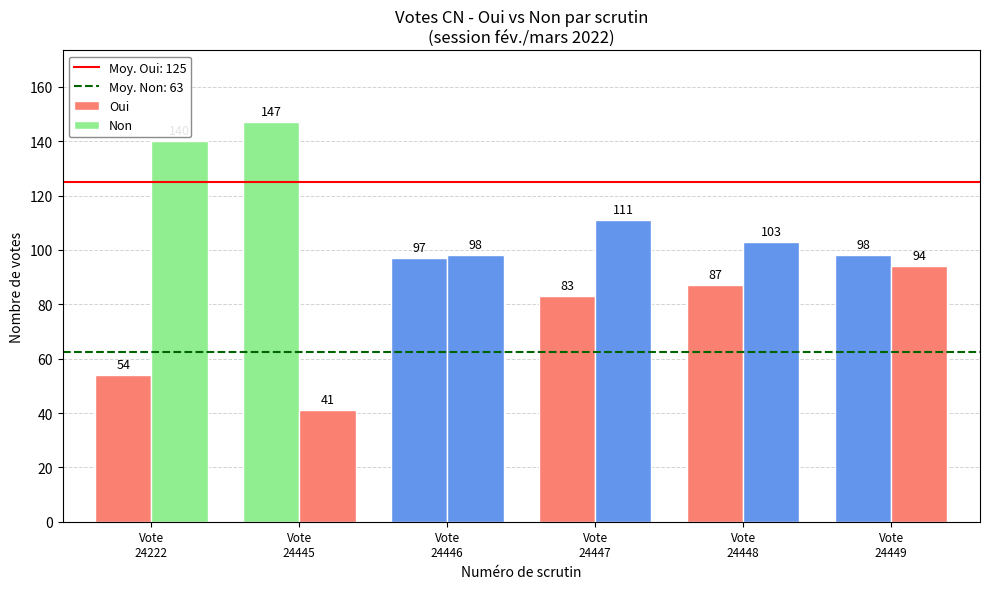

What is the difference between the second highest and second lowest values in the Oui series?

15